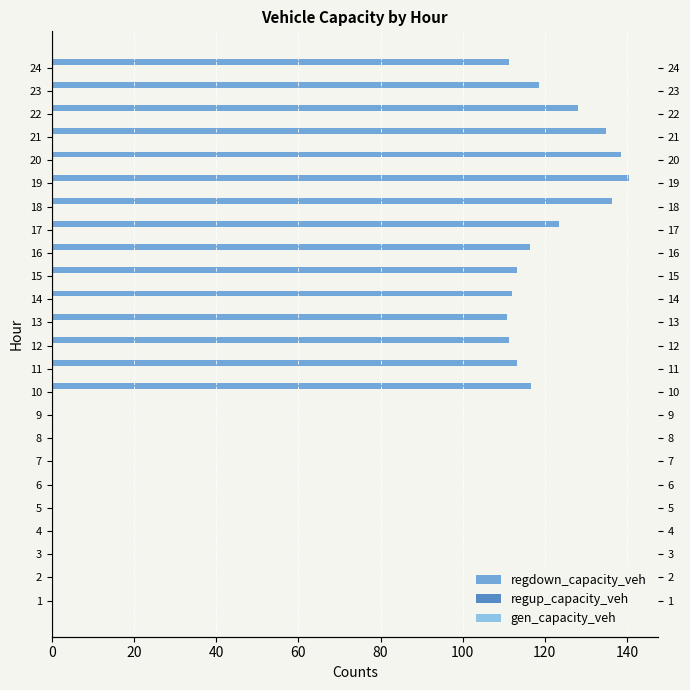

Which has a higher value, 4 or 22?

22